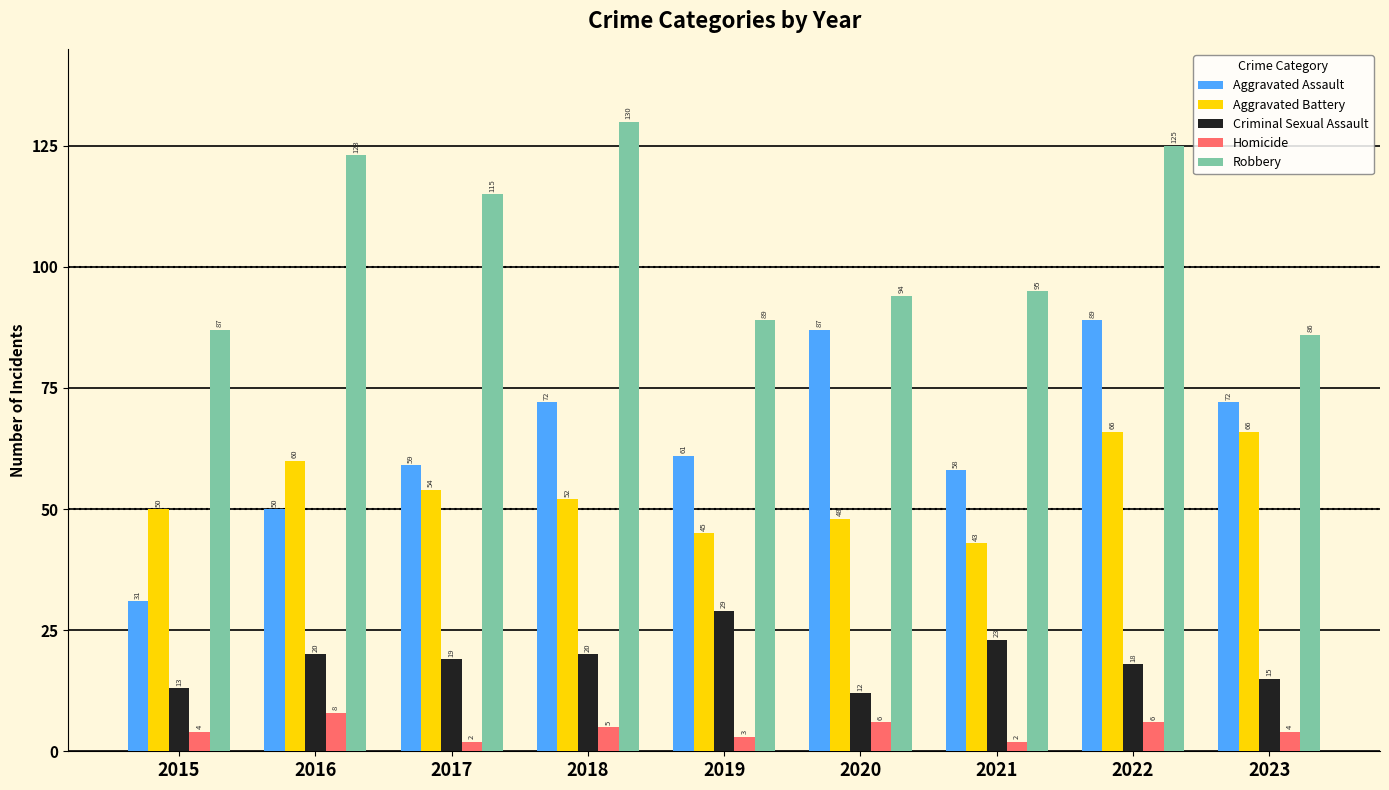

Reading left to right, extract all data points from this chart.

Aggravated Assault: 2015=31	2016=50	2017=59	2018=72	2019=61	2020=87	2021=58	2022=89	2023=72
Aggravated Battery: 2015=50	2016=60	2017=54	2018=52	2019=45	2020=48	2021=43	2022=66	2023=66
Criminal Sexual Assault: 2015=13	2016=20	2017=19	2018=20	2019=29	2020=12	2021=23	2022=18	2023=15
Homicide: 2015=4	2016=8	2017=2	2018=5	2019=3	2020=6	2021=2	2022=6	2023=4
Robbery: 2015=87	2016=123	2017=115	2018=130	2019=89	2020=94	2021=95	2022=125	2023=86